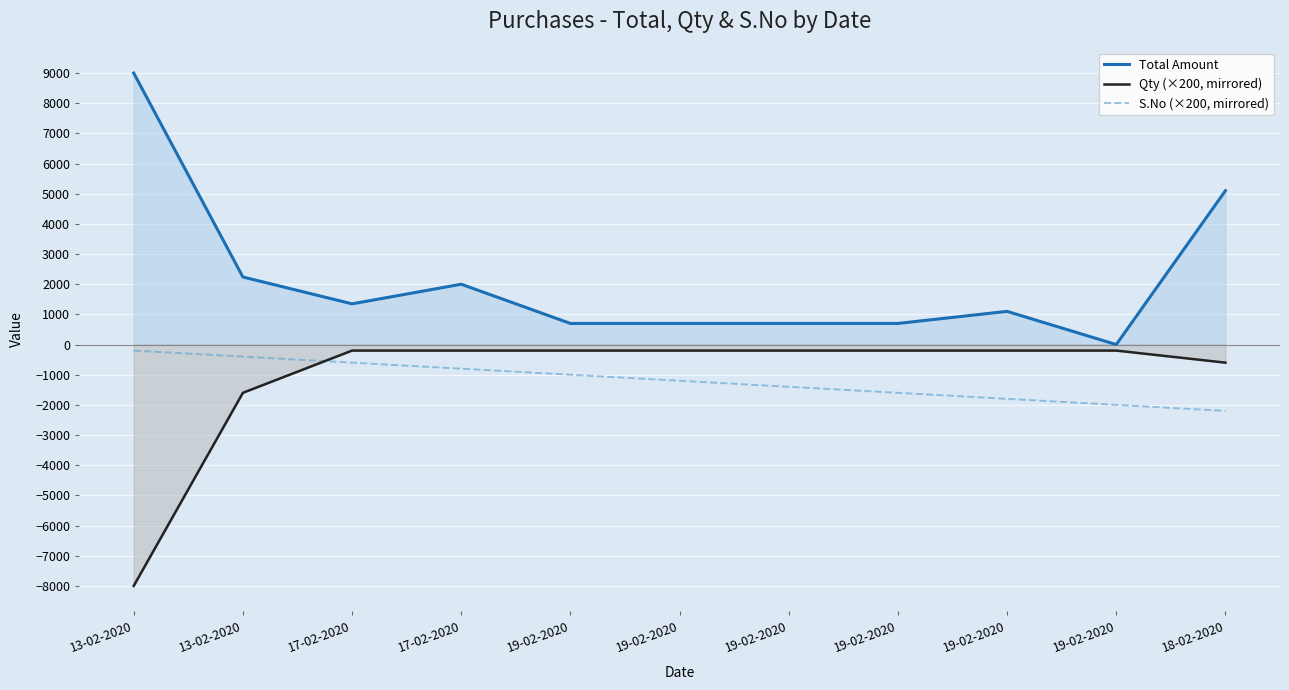

What is the average value of the Qty (×200, mirrored) series?

-1073